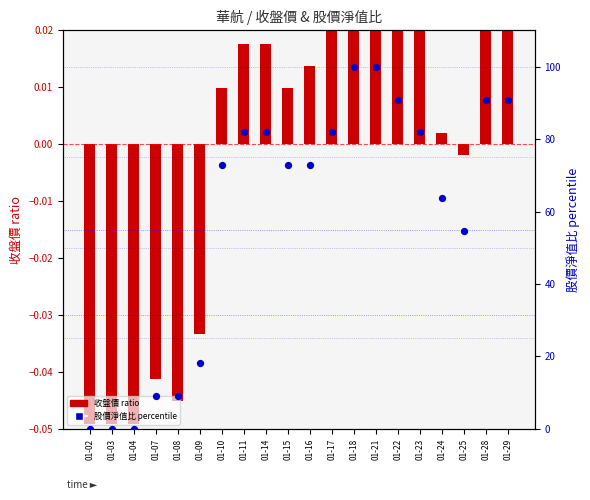

Which series reaches the maximum Y coordinate?

股價淨值比 percentile